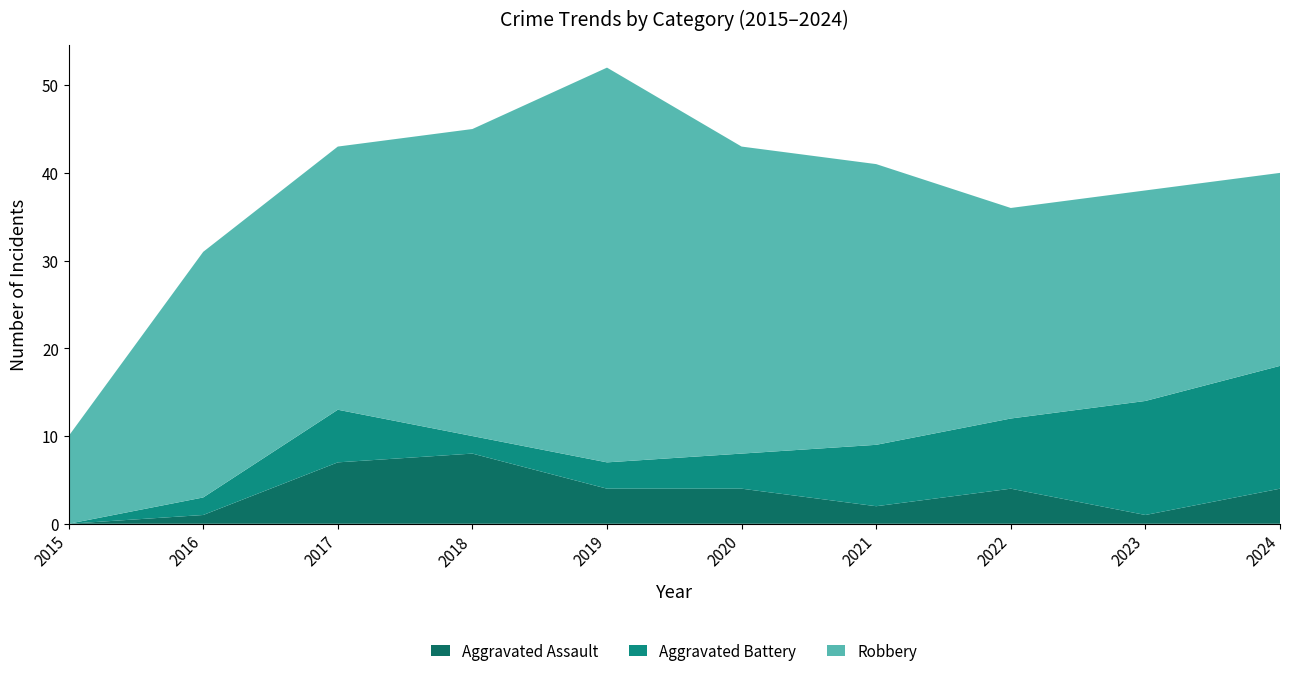

Reading left to right, list all the values displayed in this chart.

Aggravated Assault: 2015=0	2016=1	2017=7	2018=8	2019=4	2020=4	2021=2	2022=4	2023=1	2024=4
Aggravated Battery: 2015=0	2016=2	2017=6	2018=2	2019=3	2020=4	2021=7	2022=8	2023=13	2024=14
Robbery: 2015=10	2016=28	2017=30	2018=35	2019=45	2020=35	2021=32	2022=24	2023=24	2024=22